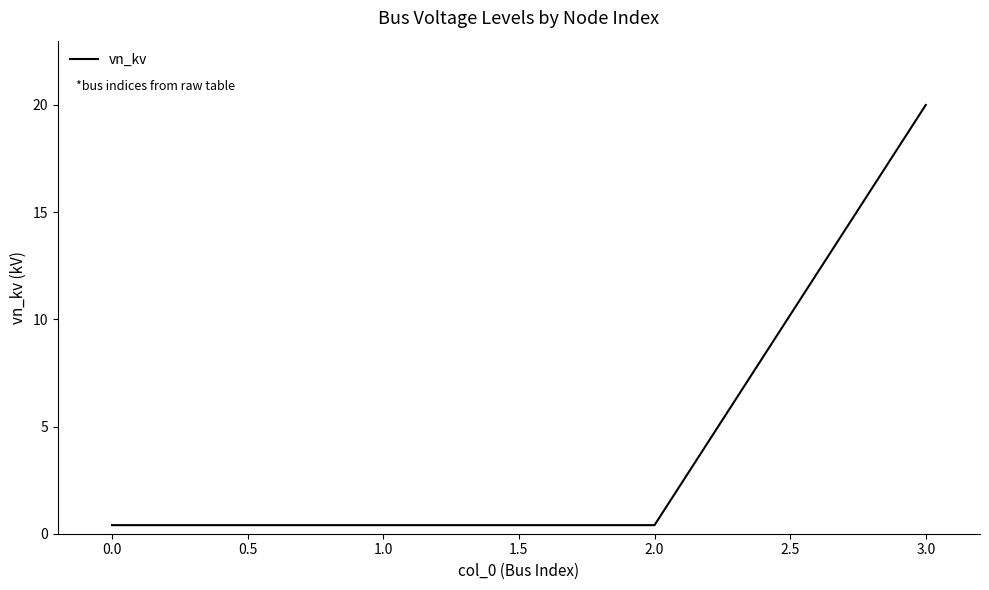

True or false: the data shows 0.4 at 0.0.

True